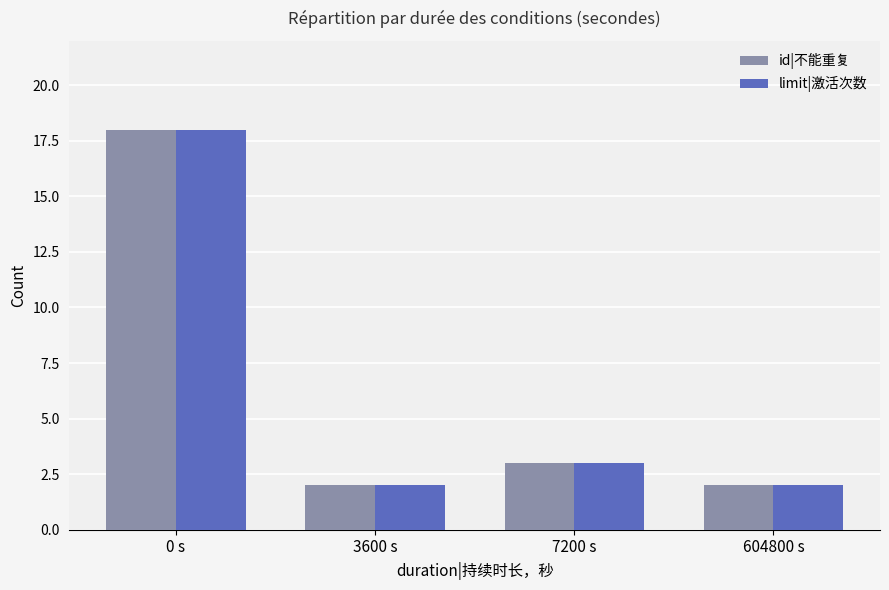

What is the approximate value of id|不能重复 at 7200 s, to the nearest 5?

5